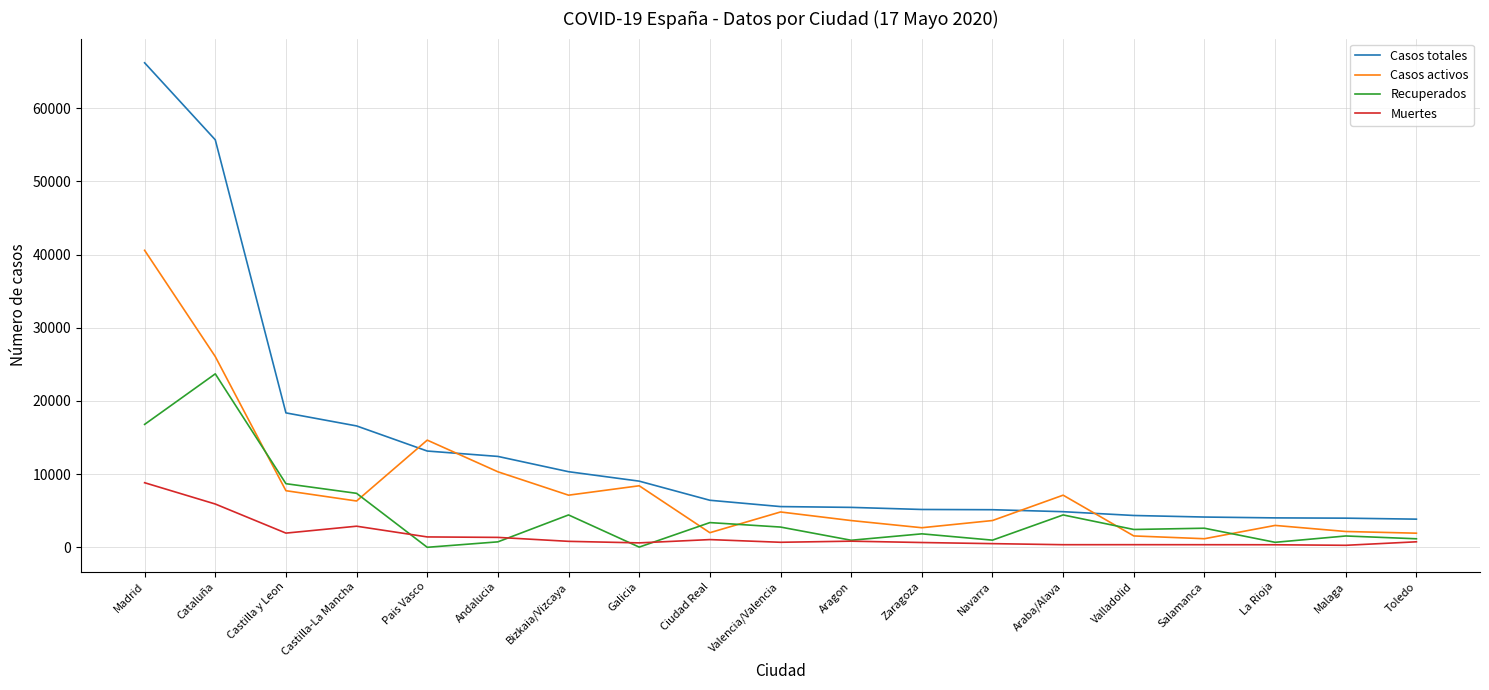

Which series changed the most between Madrid and Castilla-La Mancha?

Casos totales